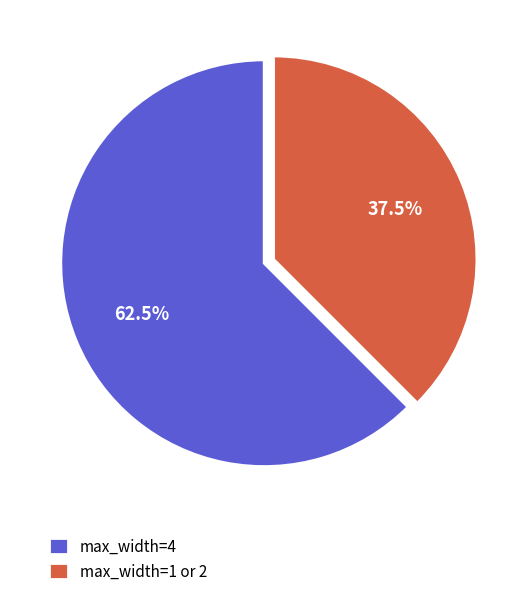

Which slice is the smallest?

max_width=1 or 2